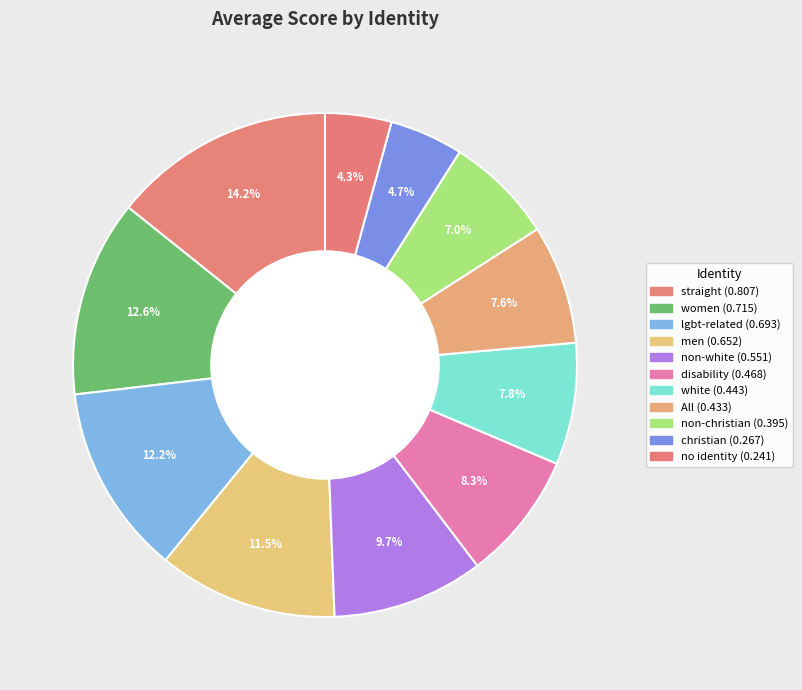

What percentage is the All slice, to the nearest percent?

8%